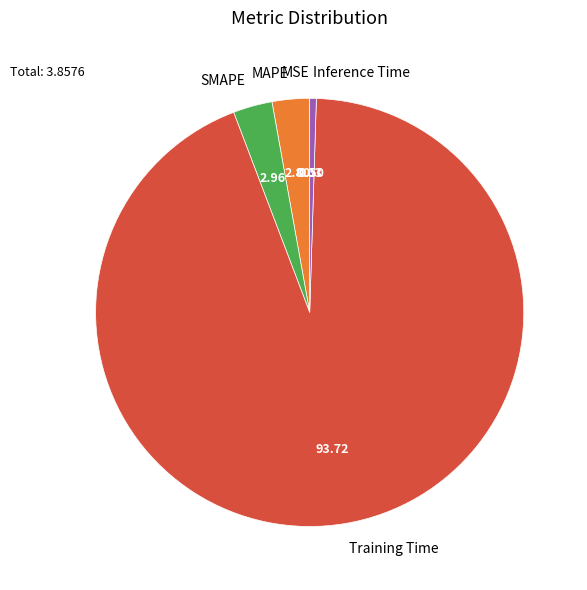

Combined, do MAPE and Inference Time account for over 50%?

No